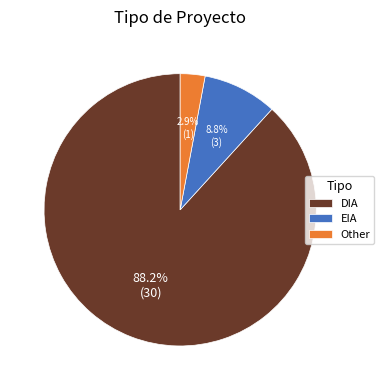

Which slice is the smallest?

Other